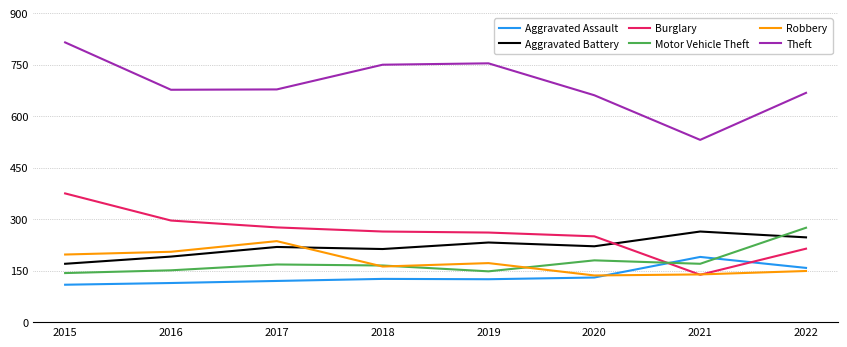

At 2022, list the series in order from largest to smallest.

Theft, Motor Vehicle Theft, Aggravated Battery, Burglary, Aggravated Assault, Robbery